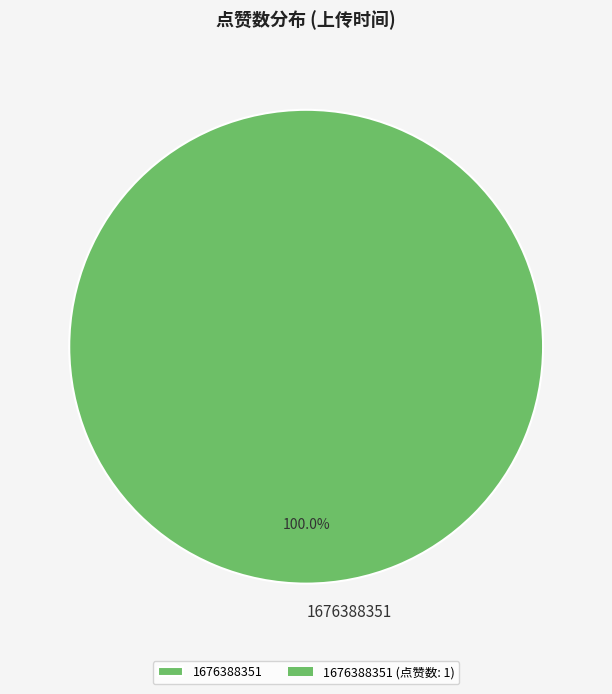

Is it true that 1676388351 is 100% of the pie?

True